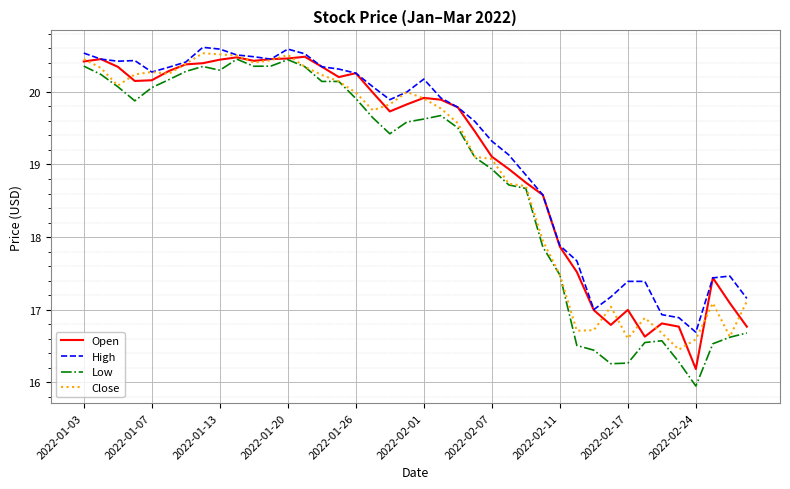

What are all the series names shown in the legend?

Open, High, Low, Close